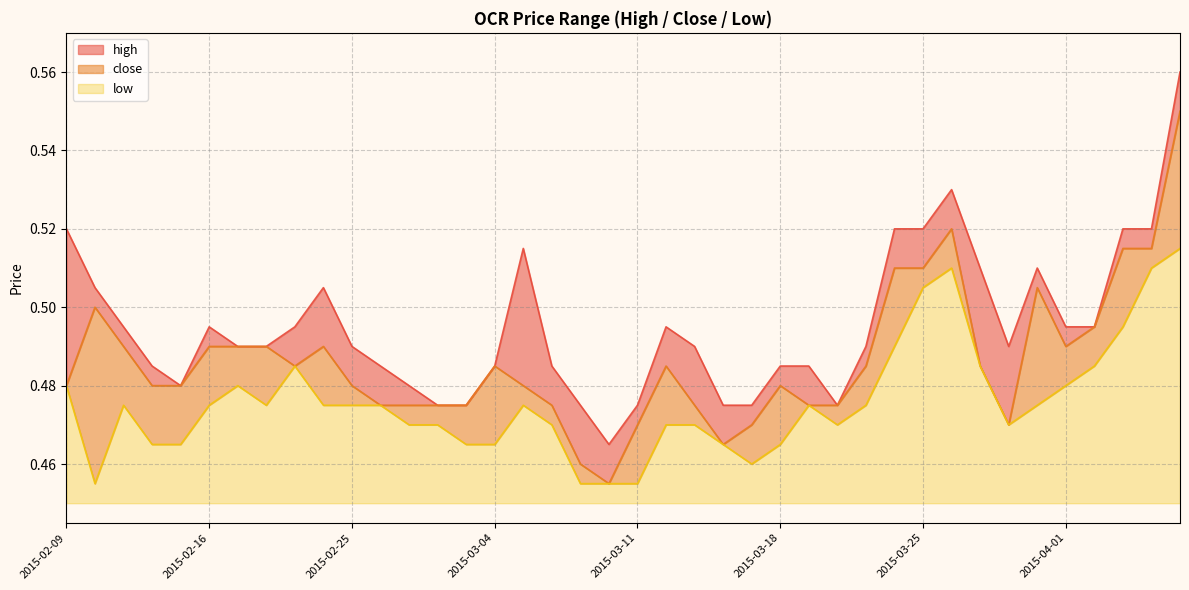

Reading right to left, extract all data points from this chart.

high: 2015-04-07=0.6	2015-04-06=0.5	2015-04-03=0.5	2015-04-02=0.5	2015-04-01=0.5	2015-03-31=0.5	2015-03-30=0.5	2015-03-27=0.5	2015-03-26=0.5	2015-03-25=0.5	2015-03-24=0.5	2015-03-23=0.5	2015-03-20=0.5	2015-03-19=0.5	2015-03-18=0.5	2015-03-17=0.5	2015-03-16=0.5	2015-03-13=0.5	2015-03-12=0.5	2015-03-11=0.5	2015-03-10=0.5	2015-03-09=0.5	2015-03-06=0.5	2015-03-05=0.5	2015-03-04=0.5	2015-03-03=0.5	2015-03-02=0.5	2015-02-27=0.5	2015-02-26=0.5	2015-02-25=0.5	2015-02-24=0.5	2015-02-23=0.5	2015-02-18=0.5	2015-02-17=0.5	2015-02-16=0.5	2015-02-13=0.5	2015-02-12=0.5	2015-02-11=0.5	2015-02-10=0.5	2015-02-09=0.5
close: 2015-04-07=0.6	2015-04-06=0.5	2015-04-03=0.5	2015-04-02=0.5	2015-04-01=0.5	2015-03-31=0.5	2015-03-30=0.5	2015-03-27=0.5	2015-03-26=0.5	2015-03-25=0.5	2015-03-24=0.5	2015-03-23=0.5	2015-03-20=0.5	2015-03-19=0.5	2015-03-18=0.5	2015-03-17=0.5	2015-03-16=0.5	2015-03-13=0.5	2015-03-12=0.5	2015-03-11=0.5	2015-03-10=0.5	2015-03-09=0.5	2015-03-06=0.5	2015-03-05=0.5	2015-03-04=0.5	2015-03-03=0.5	2015-03-02=0.5	2015-02-27=0.5	2015-02-26=0.5	2015-02-25=0.5	2015-02-24=0.5	2015-02-23=0.5	2015-02-18=0.5	2015-02-17=0.5	2015-02-16=0.5	2015-02-13=0.5	2015-02-12=0.5	2015-02-11=0.5	2015-02-10=0.5	2015-02-09=0.5
low: 2015-04-07=0.5	2015-04-06=0.5	2015-04-03=0.5	2015-04-02=0.5	2015-04-01=0.5	2015-03-31=0.5	2015-03-30=0.5	2015-03-27=0.5	2015-03-26=0.5	2015-03-25=0.5	2015-03-24=0.5	2015-03-23=0.5	2015-03-20=0.5	2015-03-19=0.5	2015-03-18=0.5	2015-03-17=0.5	2015-03-16=0.5	2015-03-13=0.5	2015-03-12=0.5	2015-03-11=0.5	2015-03-10=0.5	2015-03-09=0.5	2015-03-06=0.5	2015-03-05=0.5	2015-03-04=0.5	2015-03-03=0.5	2015-03-02=0.5	2015-02-27=0.5	2015-02-26=0.5	2015-02-25=0.5	2015-02-24=0.5	2015-02-23=0.5	2015-02-18=0.5	2015-02-17=0.5	2015-02-16=0.5	2015-02-13=0.5	2015-02-12=0.5	2015-02-11=0.5	2015-02-10=0.5	2015-02-09=0.5